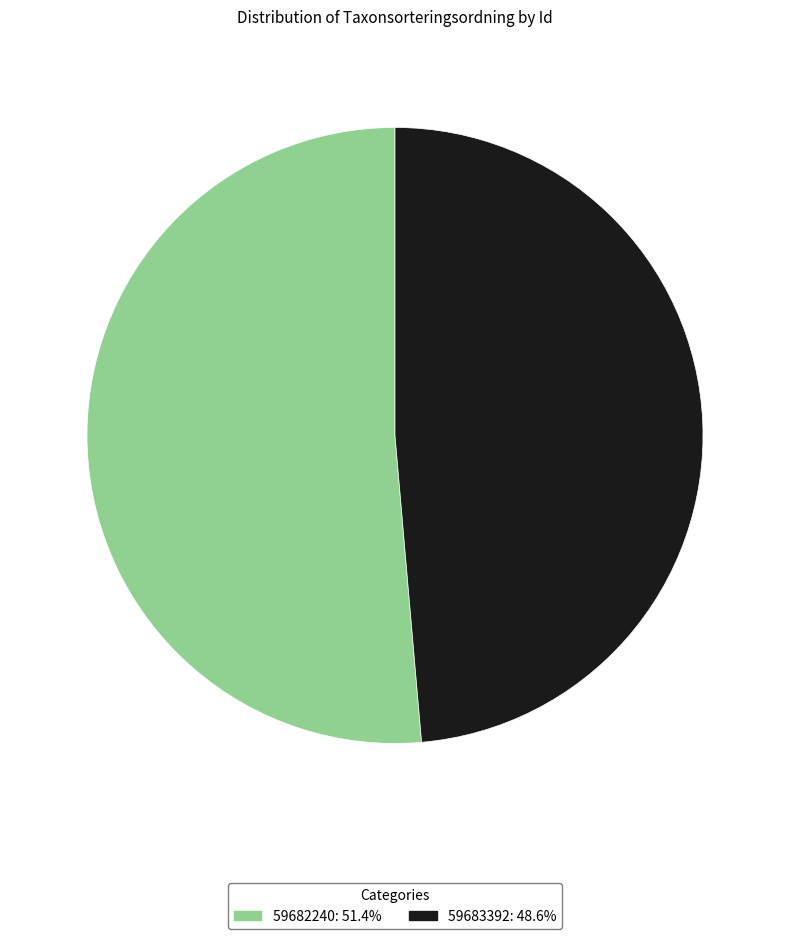

The 59682240 slice represents 51% of the pie. True or false?

True